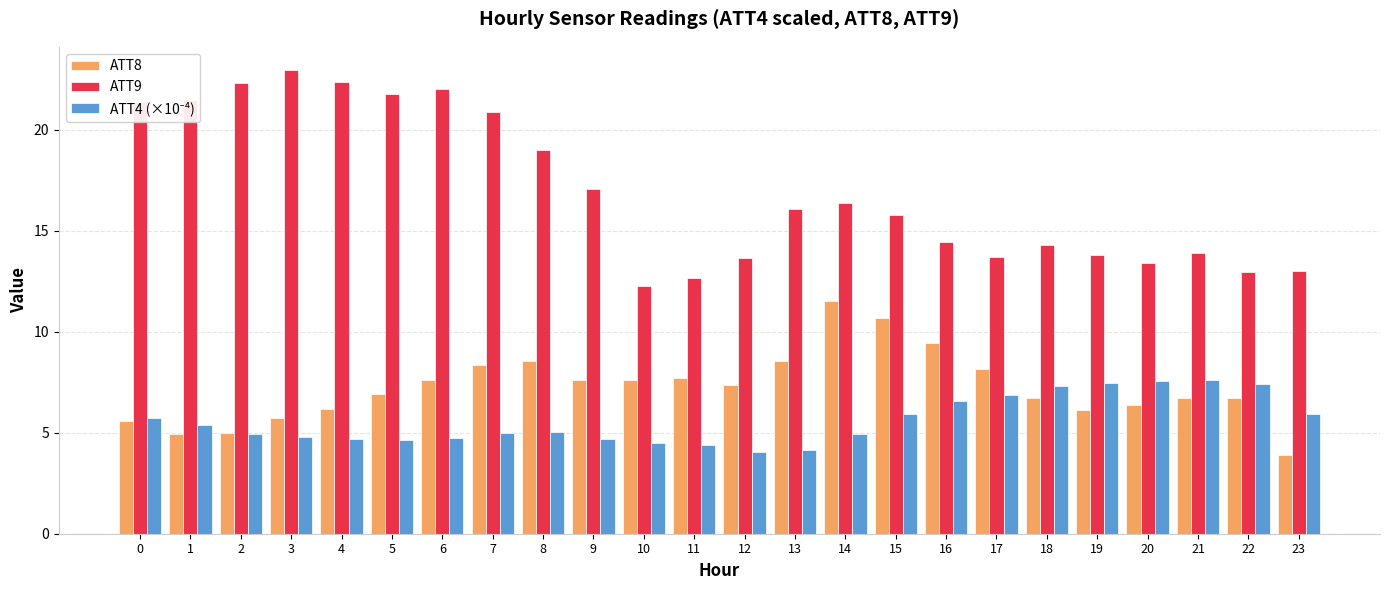

What is the spread (max minus min) of values at 7?

15.9